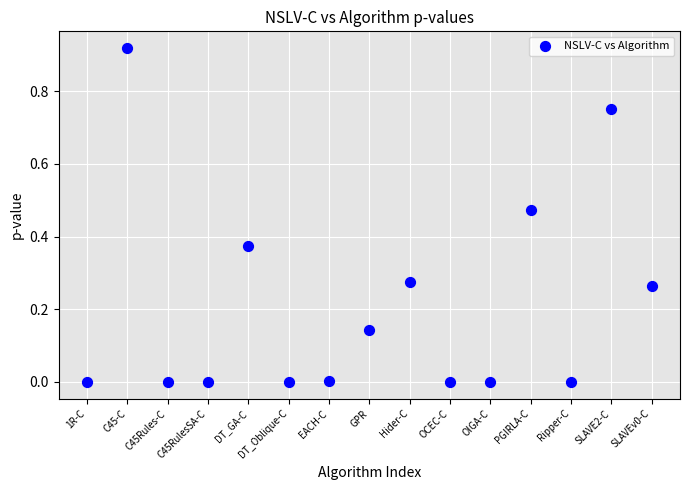

What is the range of X values (max minus min)?

14.0